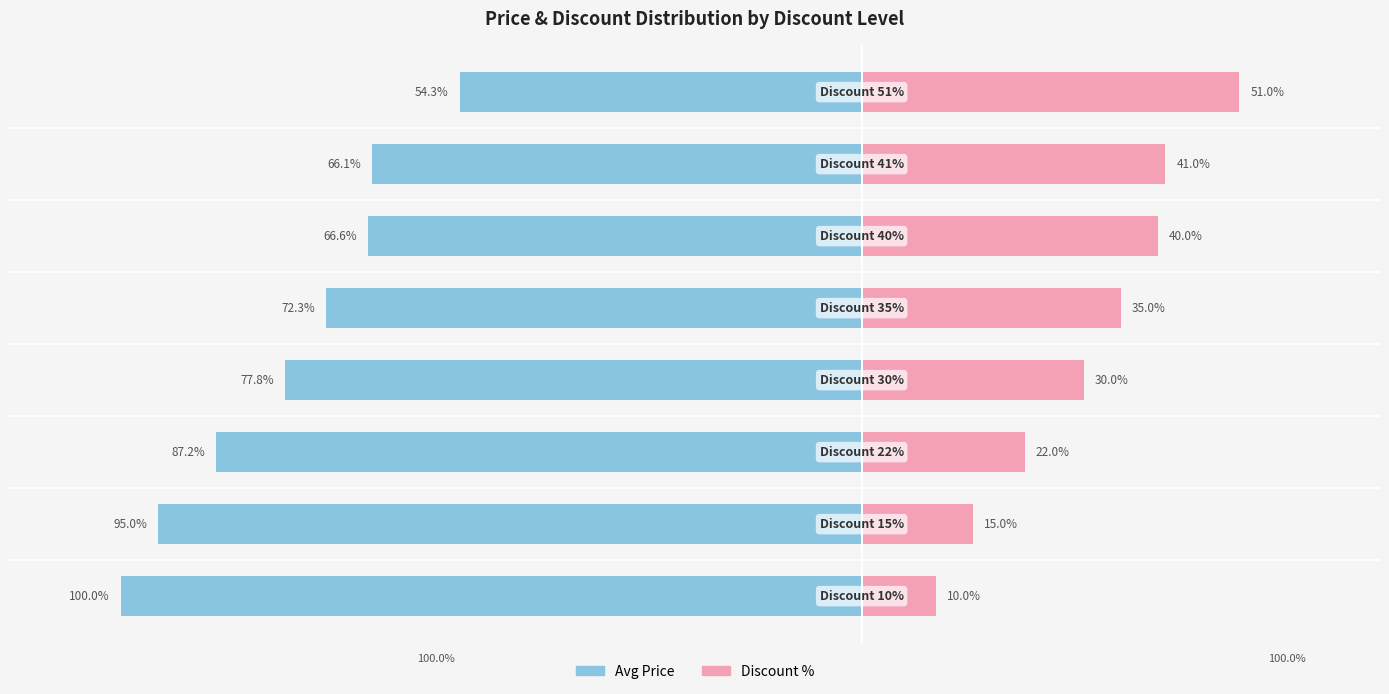

Reading left to right, extract all data points from this chart.

Avg Price (normalized %): −125=-100.0	−100=-95.0	−75=-87.2	−50=-77.8	−25=-72.3	0=-66.6	25=-66.1	50=-54.3
Discount (%): −125=10.0	−100=15.0	−75=22.0	−50=30.0	−25=35.0	0=40.0	25=41.0	50=51.0